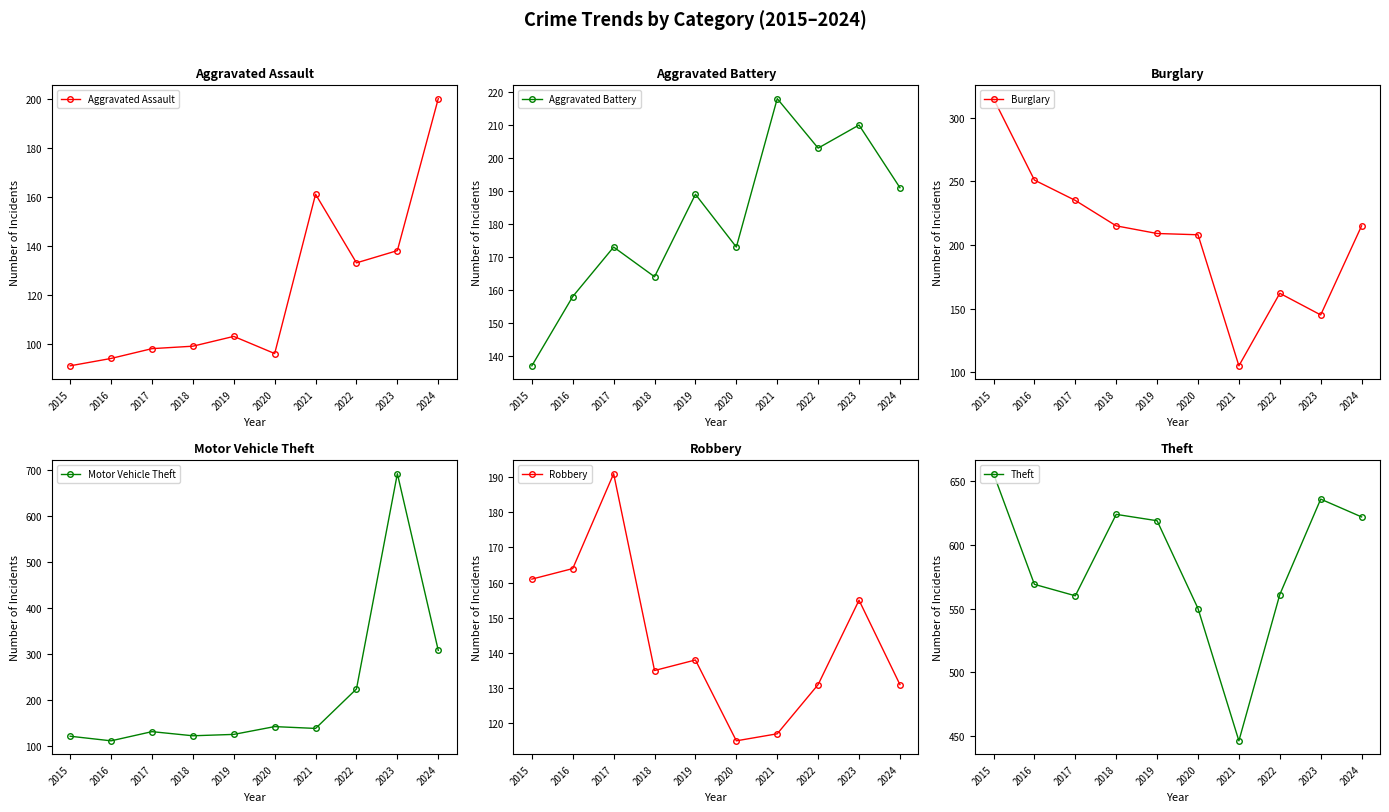

How many lines are shown in the chart?

6